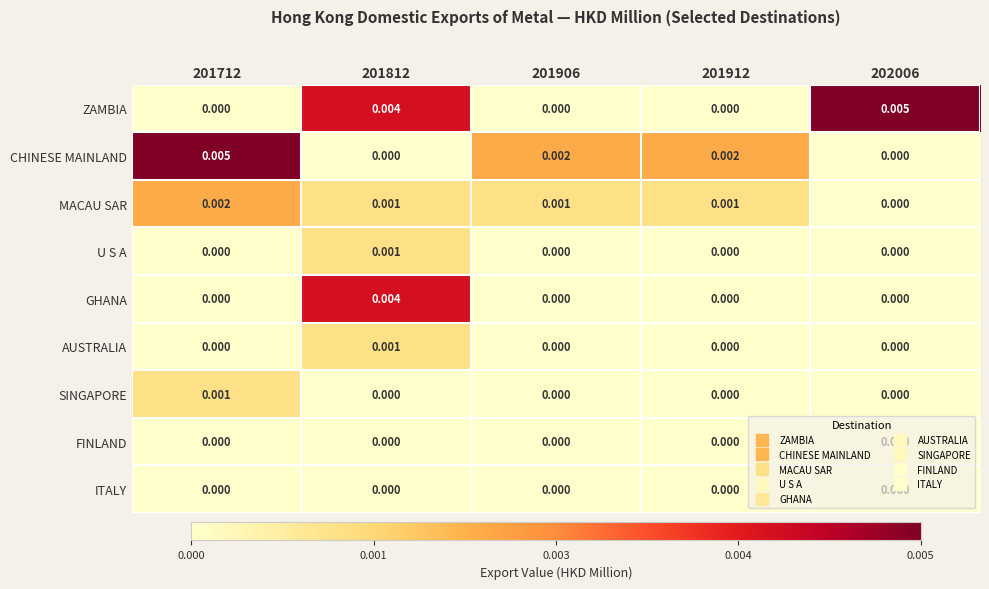

Is the value of MACAU SAR at 201906 greater than the value of FINLAND at 201712?

Yes